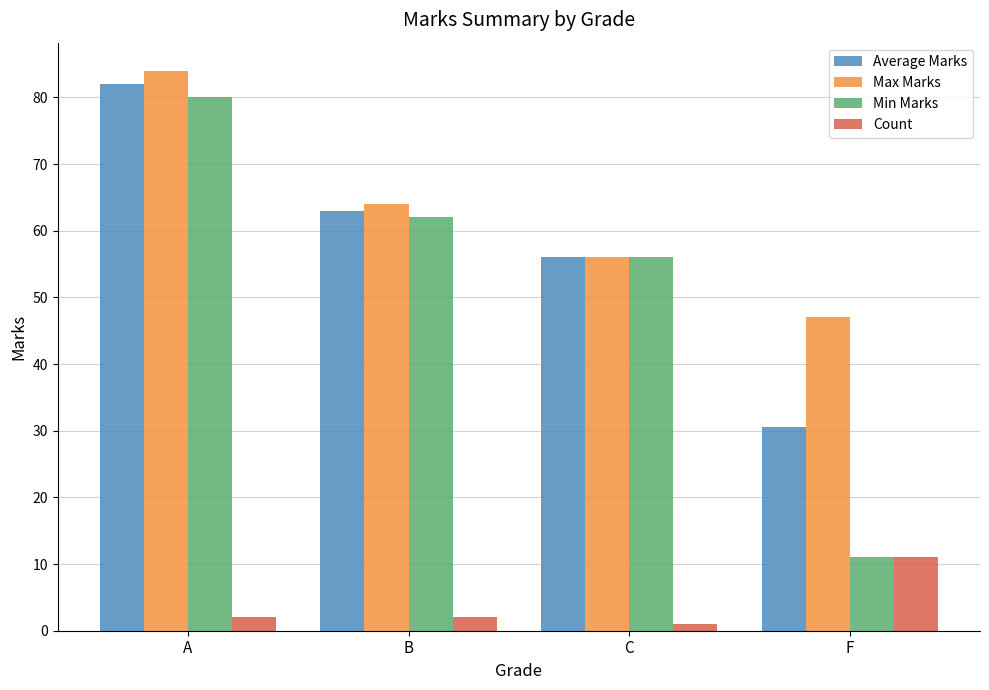

What is the spread (max minus min) of values at C?

55.0